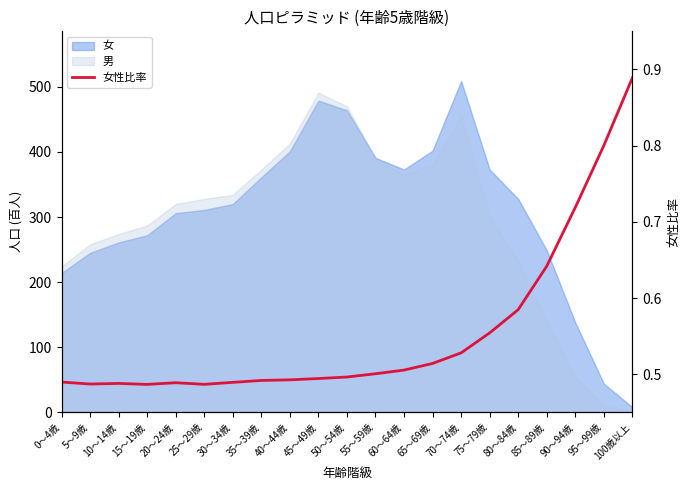

What is the difference between the maximum and minimum values?

0.4